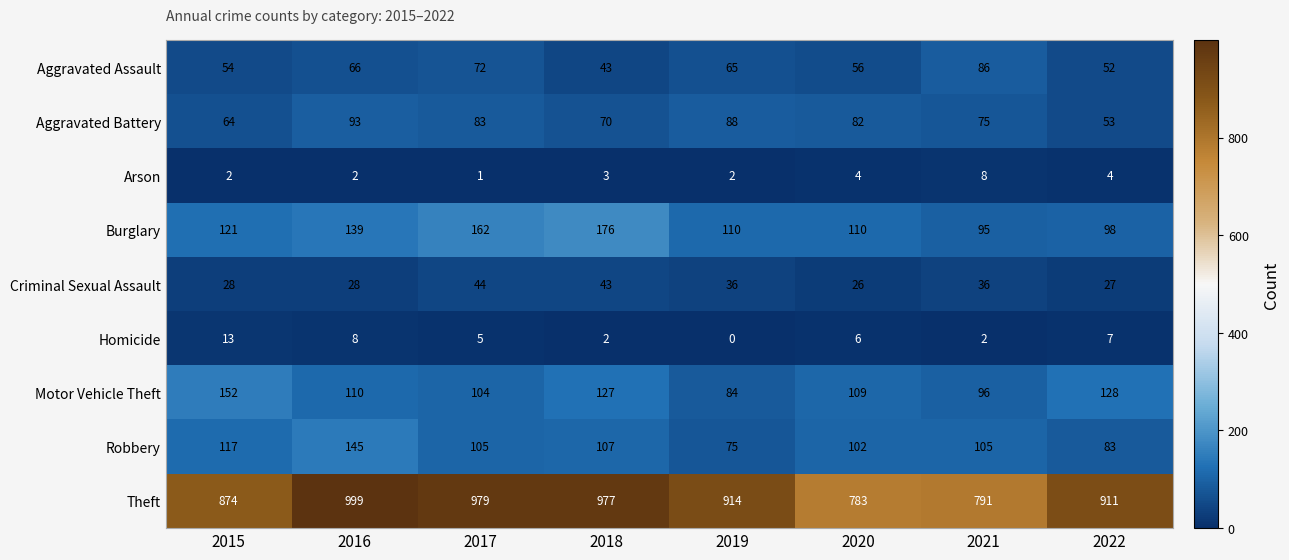

Read the Aggravated Battery value at 2020.

82